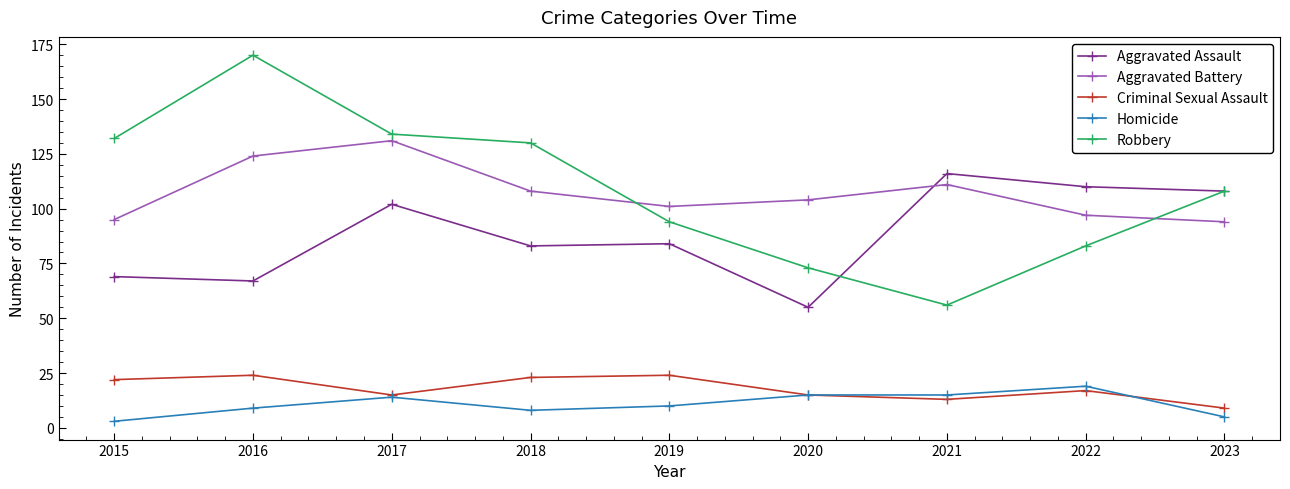

Reading left to right, transcribe all the data shown in this chart.

Aggravated Assault: 69	67	102	83	84	55	116	110	108
Aggravated Battery: 95	124	131	108	101	104	111	97	94
Criminal Sexual Assault: 22	24	15	23	24	15	13	17	9
Homicide: 3	9	14	8	10	15	15	19	5
Robbery: 132	170	134	130	94	73	56	83	108